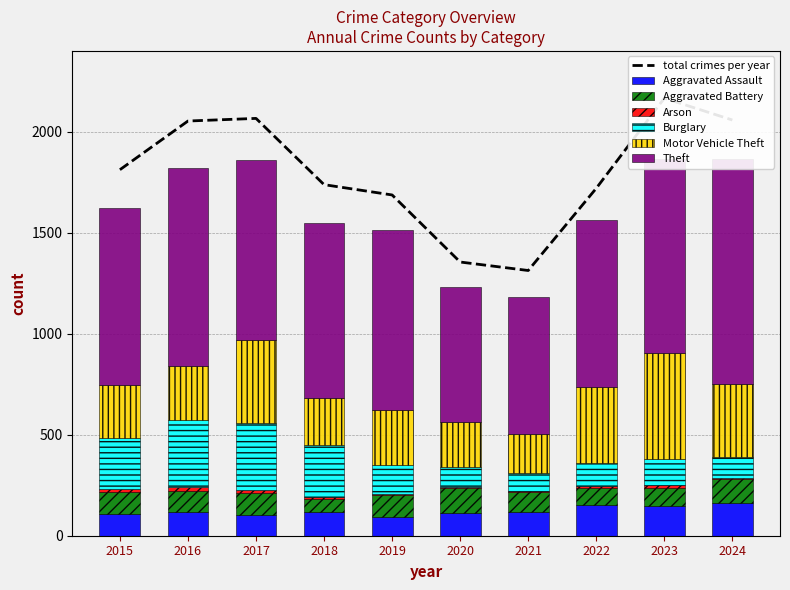

How many Aggravated Battery values are between 92 and 108?

6